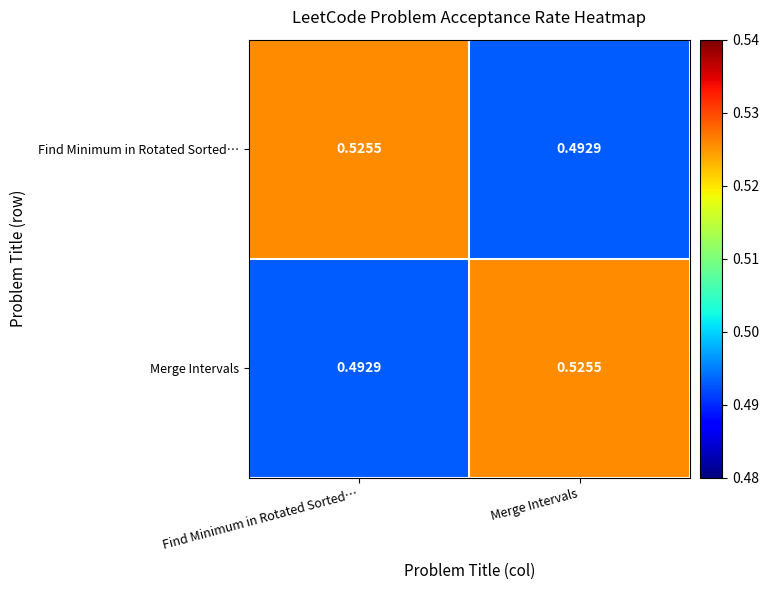

Is the value of Merge Intervals at Merge Intervals greater than the value of Find Minimum in Rotated Sorted… at Merge Intervals?

Yes